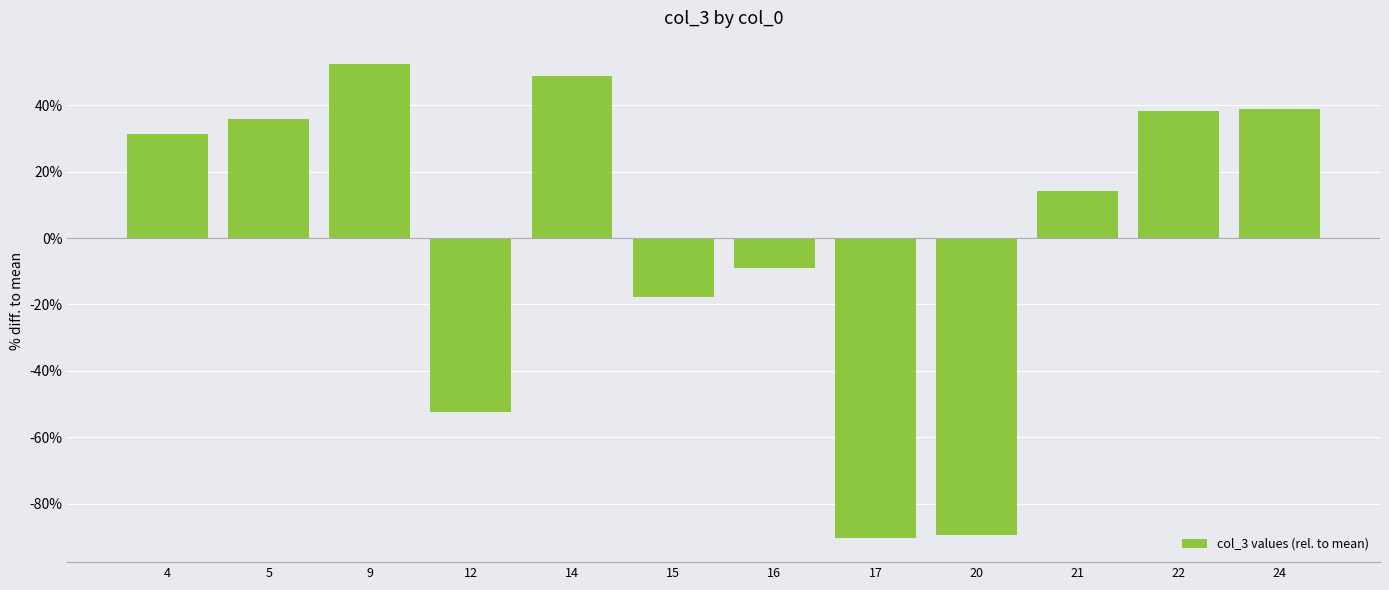

What is the ratio of the value at 24 to the value at 14?

0.8